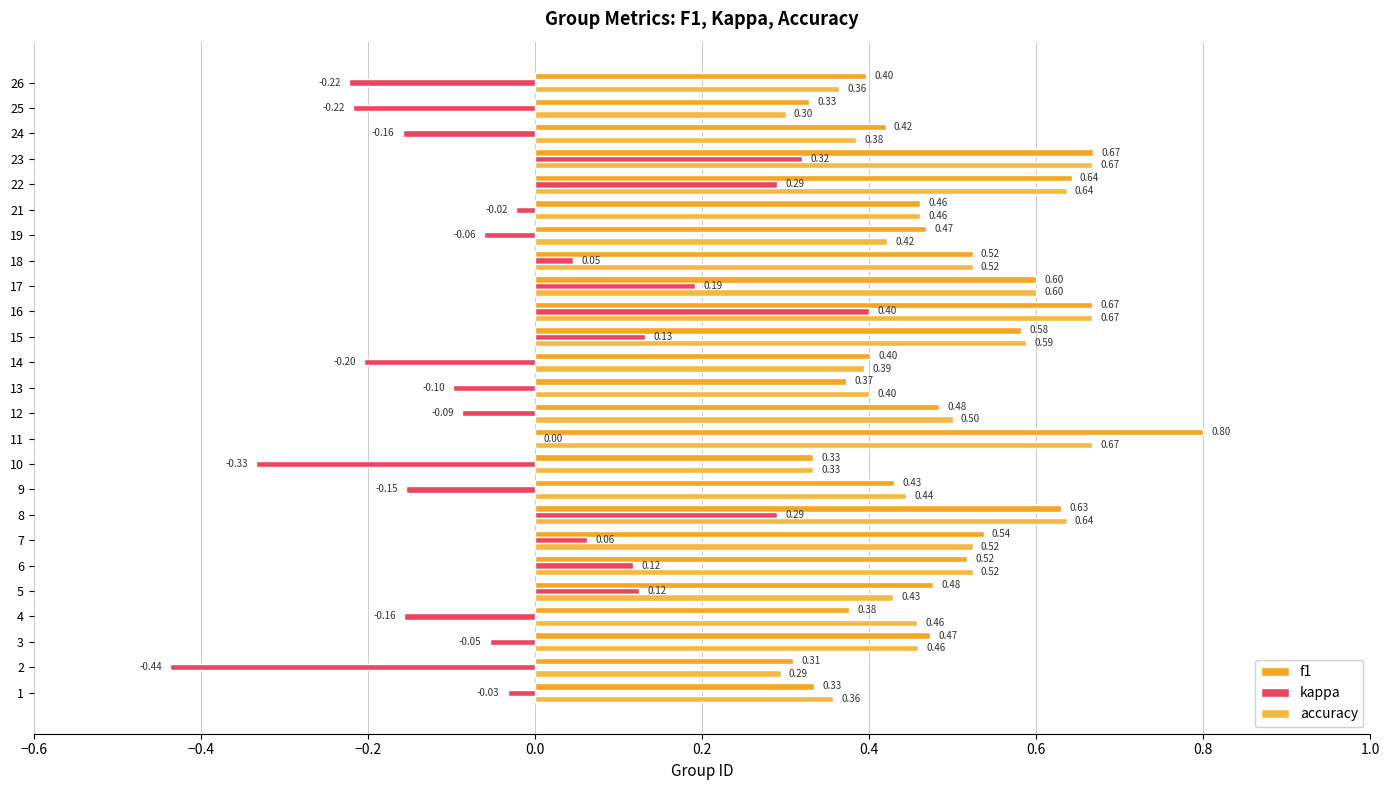

What is the difference between the second highest and second lowest values in the accuracy series?

0.4